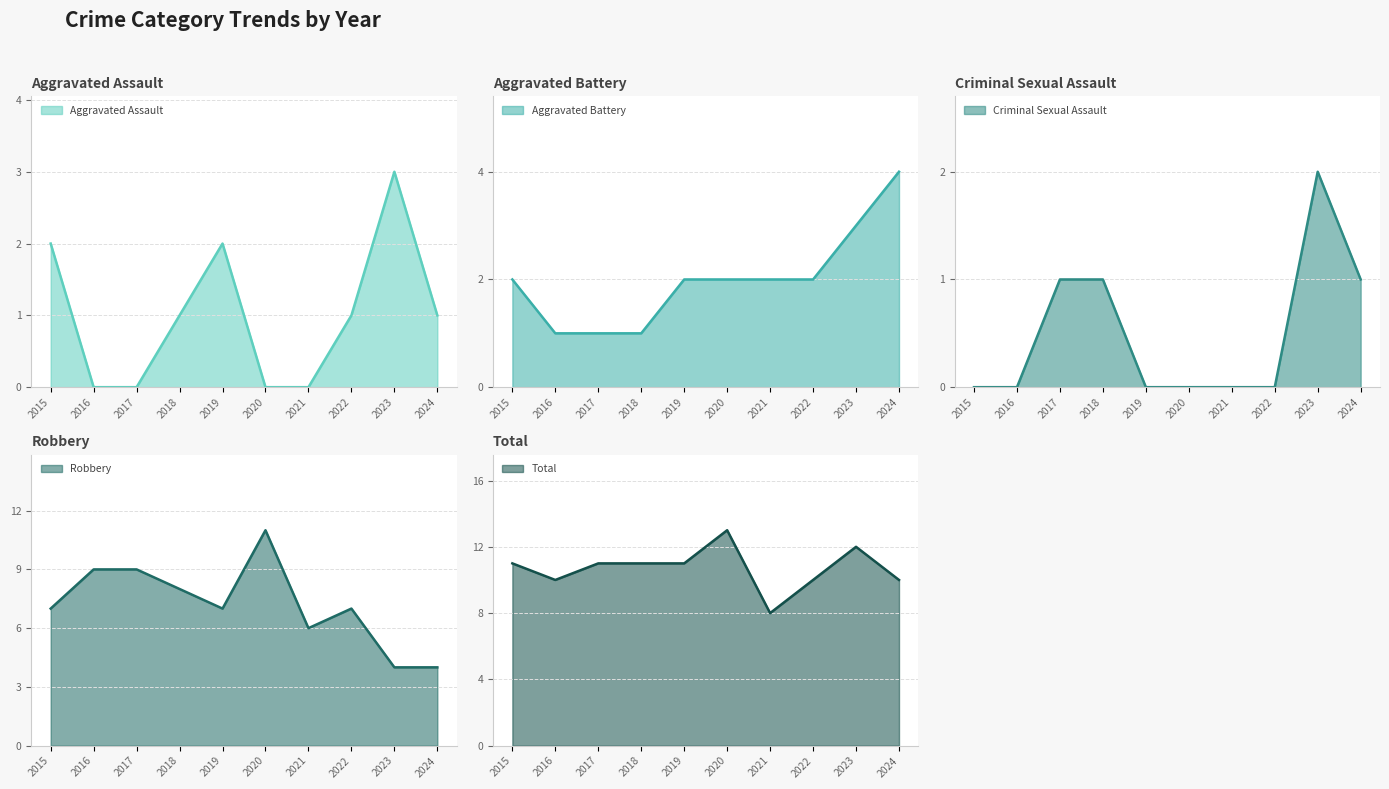

At which category does the chart reach its peak across all series?

2020